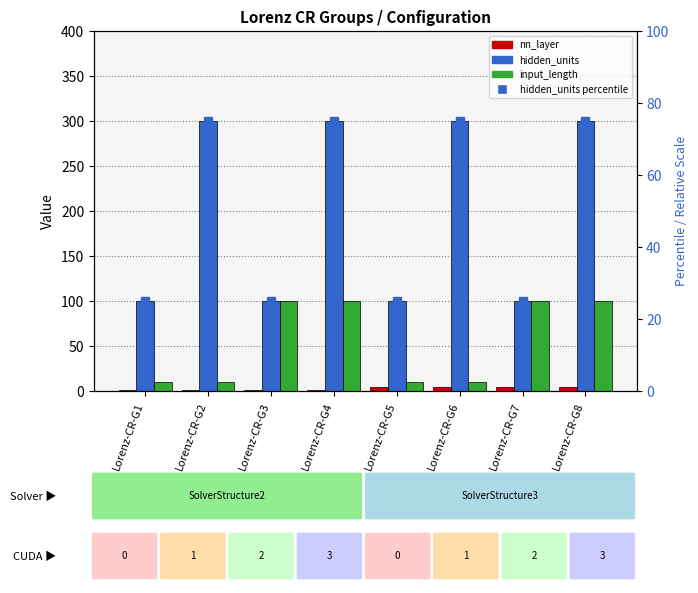

Which category has the lowest value in the input_length series?

Lorenz-CR-G1